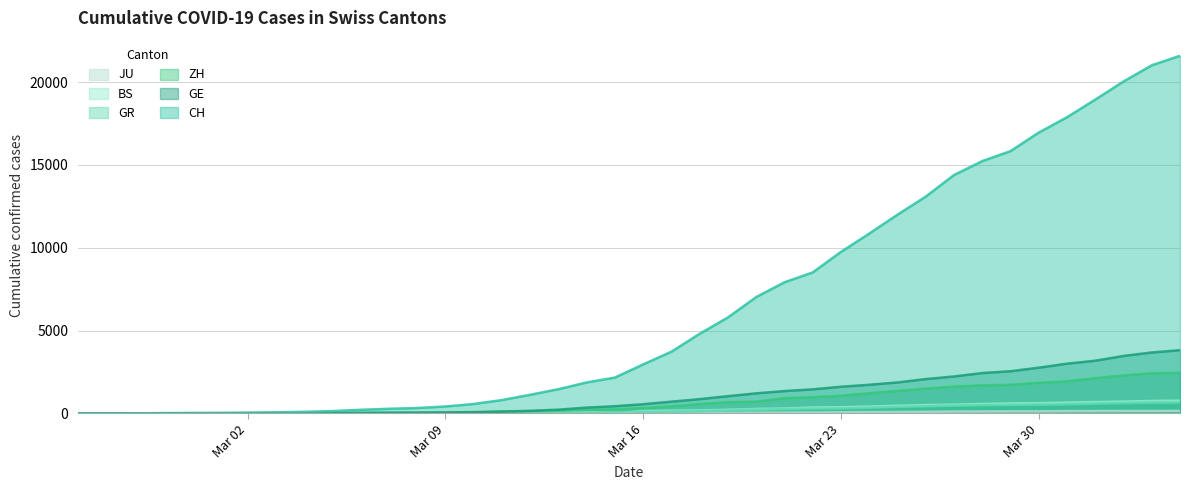

How many times do ZH and GE cross each other?

4